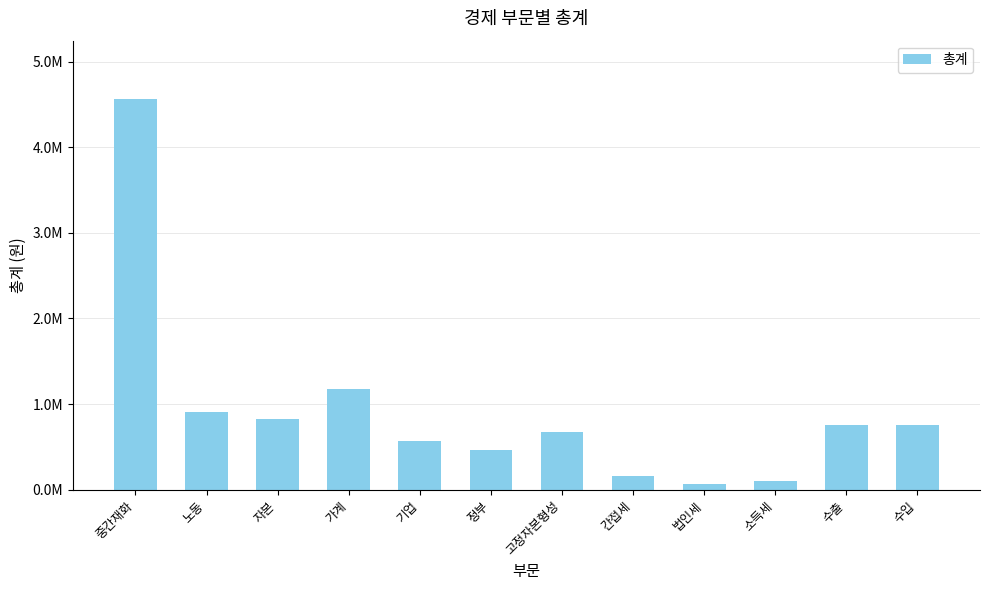

Rank the categories by value from lowest to highest.

법인세, 소득세, 간접세, 정부, 기업, 고정자본형성, 수출, 수입, 자본, 노동, 가계, 중간재화